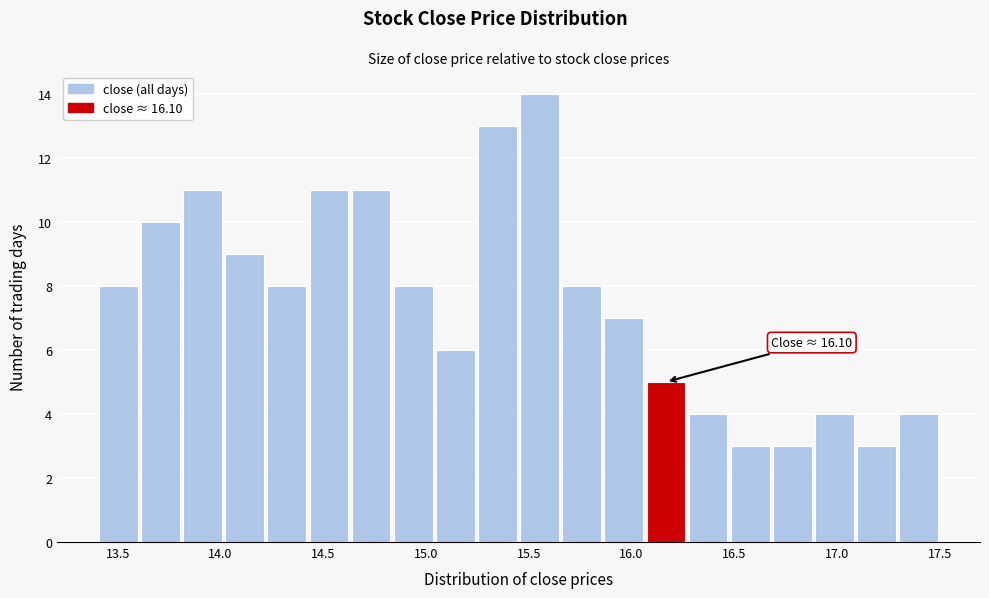

Over which range of the x-axis is the bar tallest?

15.450 to 15.655